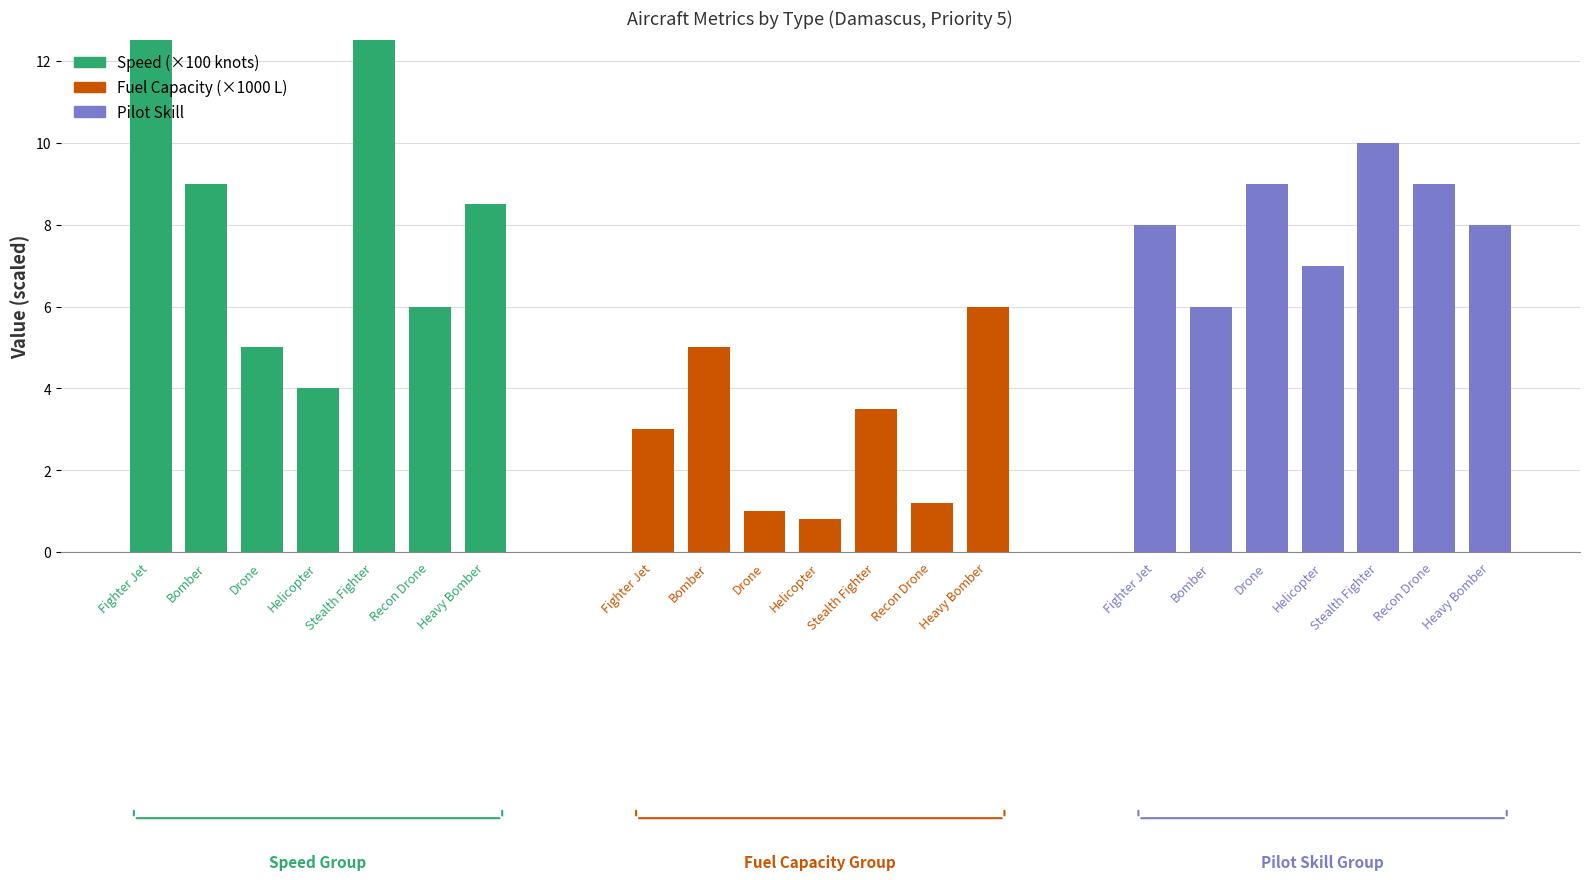

How many values in the Pilot Skill series are below 8?

2